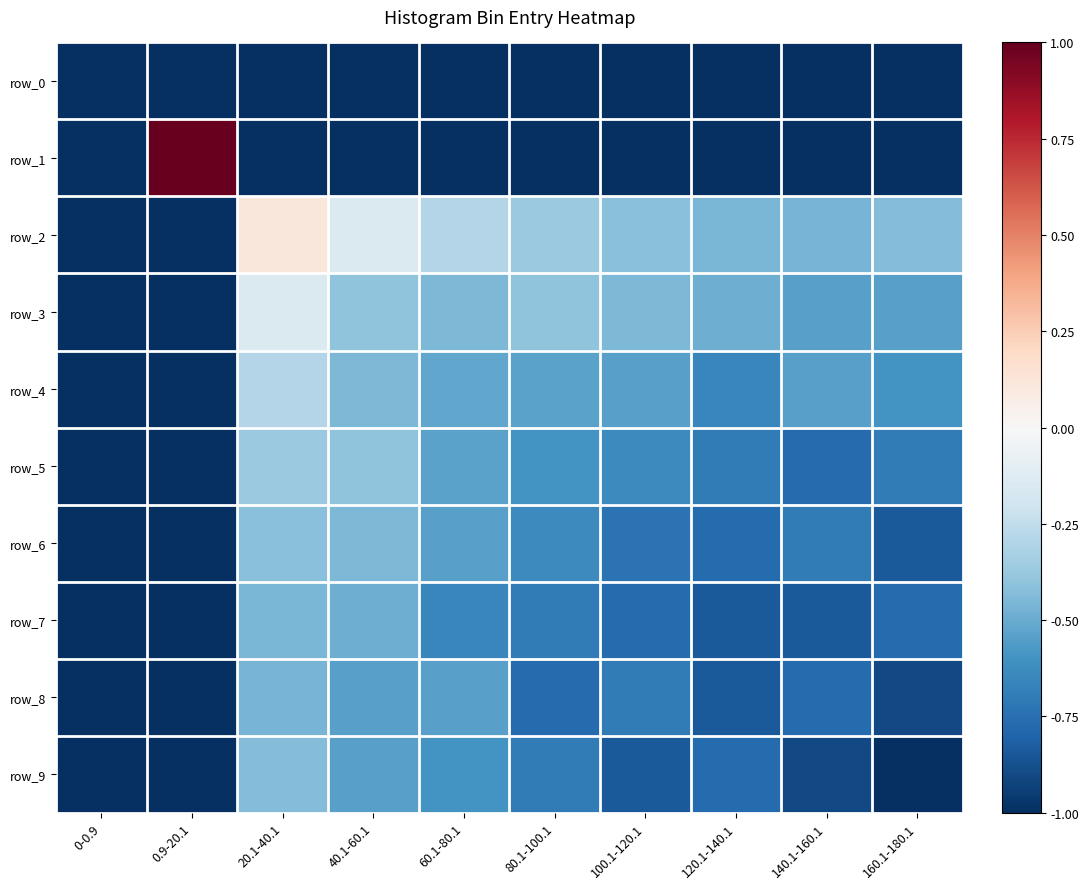

The value of row_6 at 160.1-180.1 is -0.8. True or false?

True